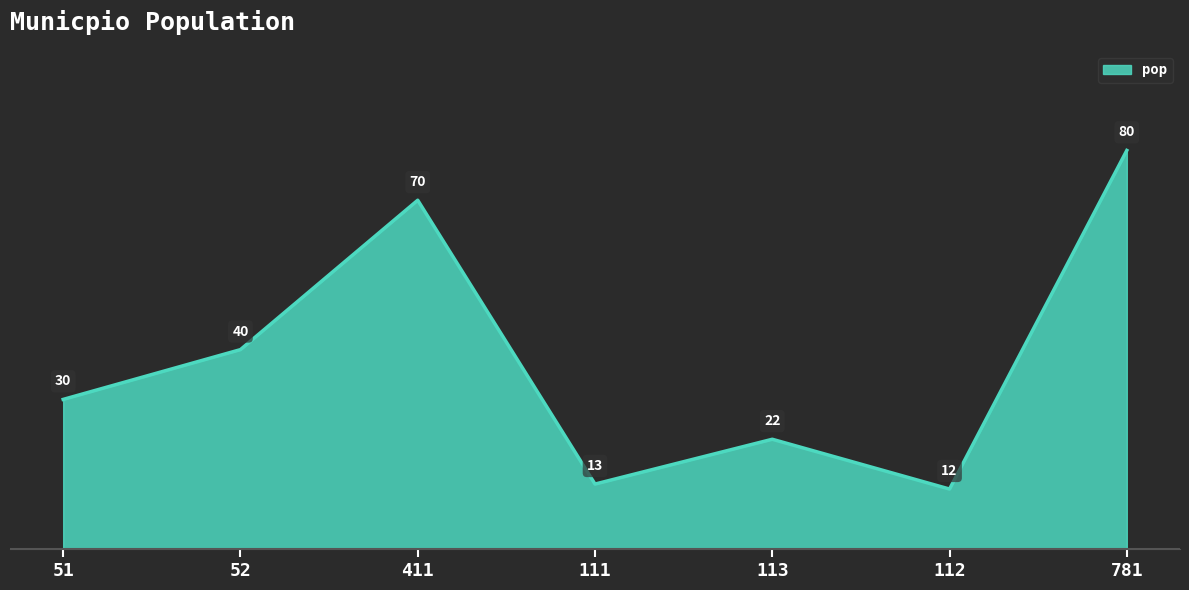

Rank the categories by value from highest to lowest.

781, 411, 52, 51, 113, 111, 112